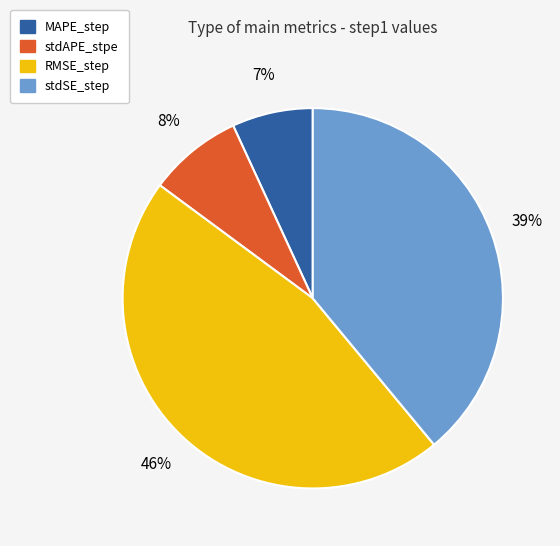

Which has a higher value, MAPE_step or RMSE_step?

RMSE_step